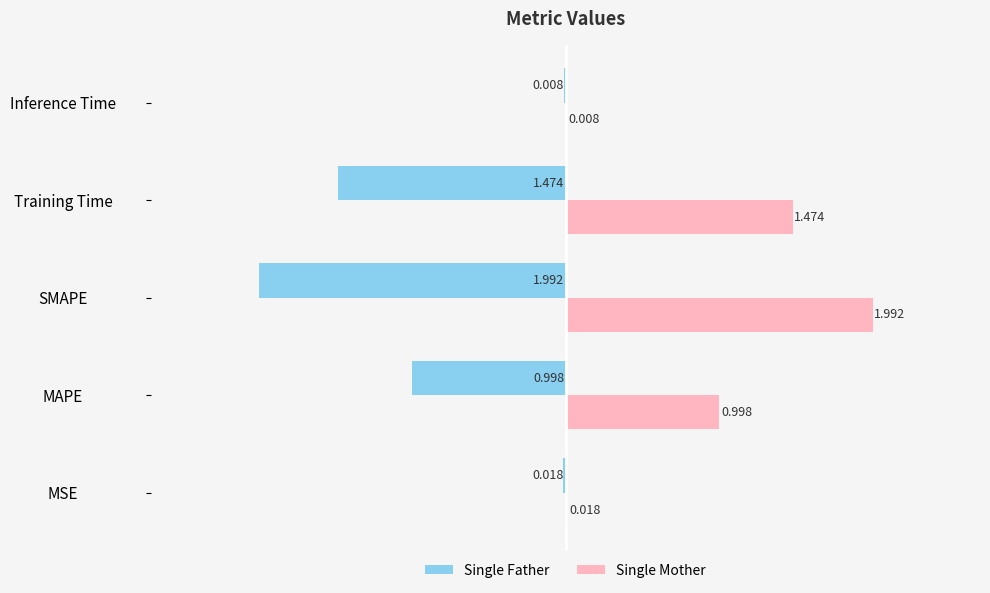

Which series has the largest total across all categories?

Single Mother